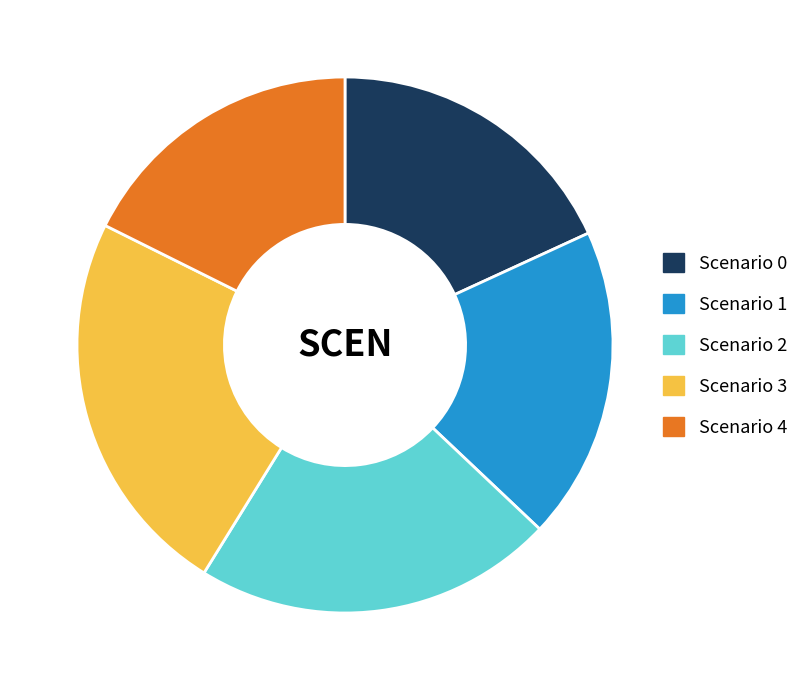

Count the number of slices in the pie.

5